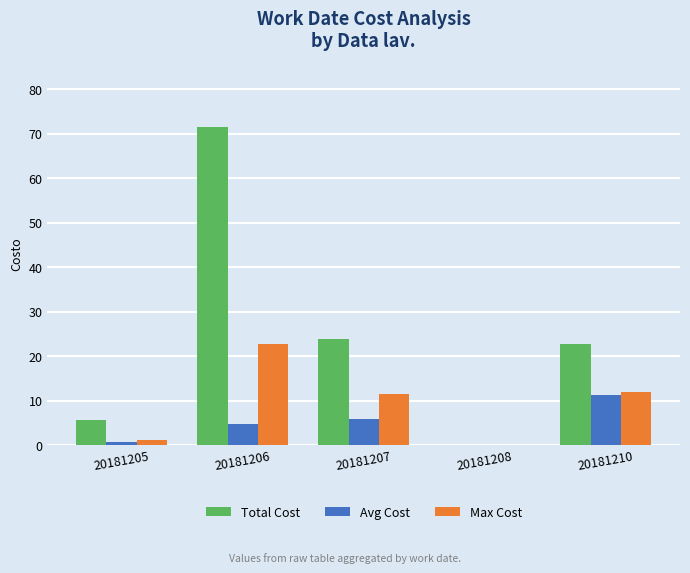

Between 20181205 and 20181210, which series saw the biggest shift?

Total Cost